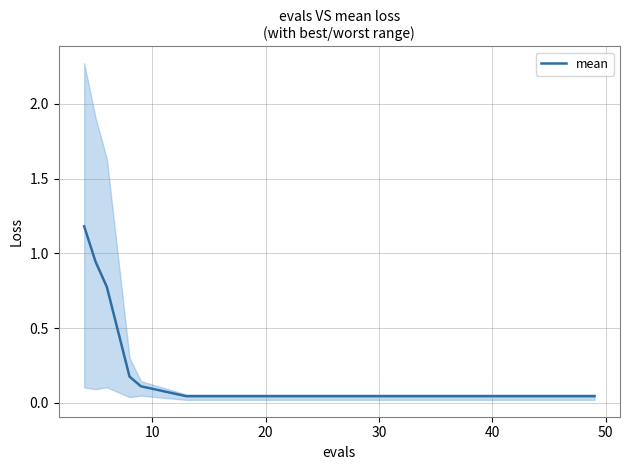

What is the sum of all values?

3.6